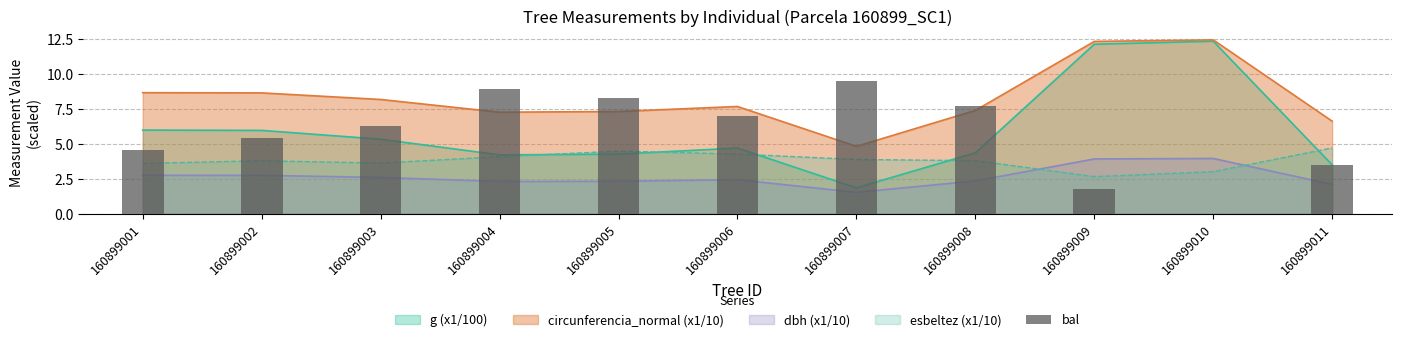

Where does the data first go above 6?

160899003